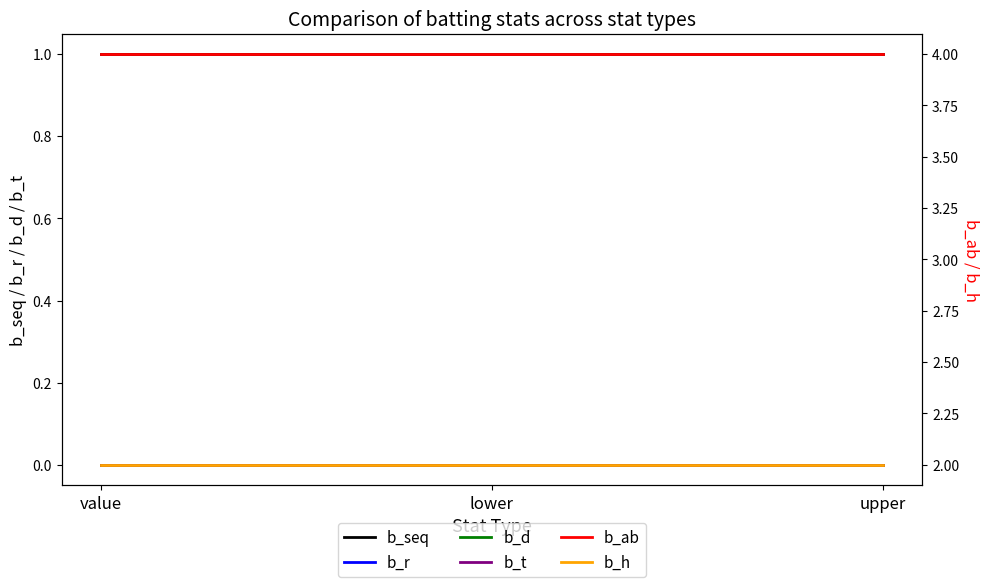

Which series has the widest spread of values?

b_seq